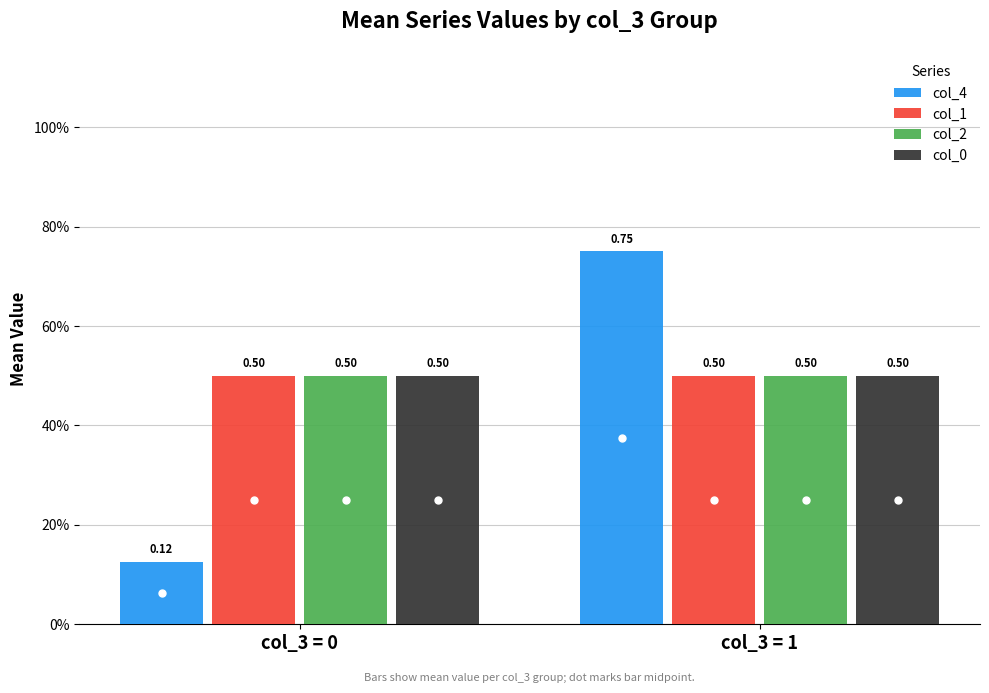

Rank the series at col_3 = 1 from lowest to highest value.

col_1, col_2, col_0, col_4